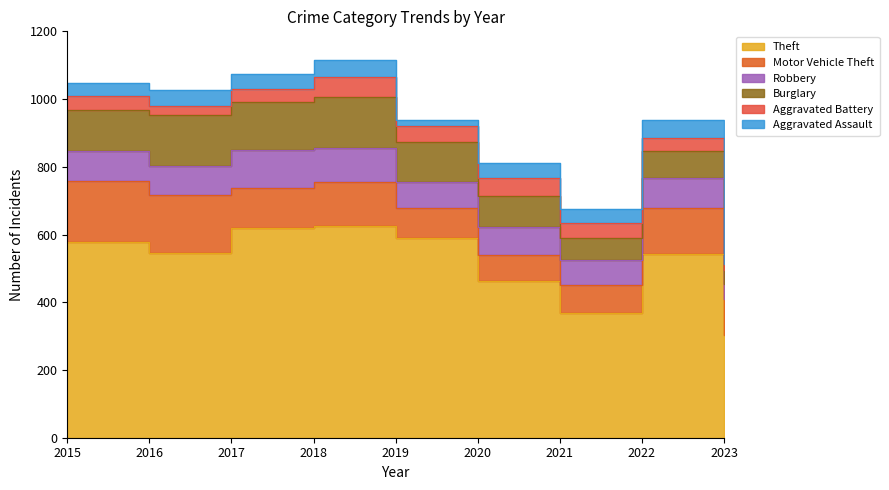

How many data points in Aggravated Assault are less than 42?

3